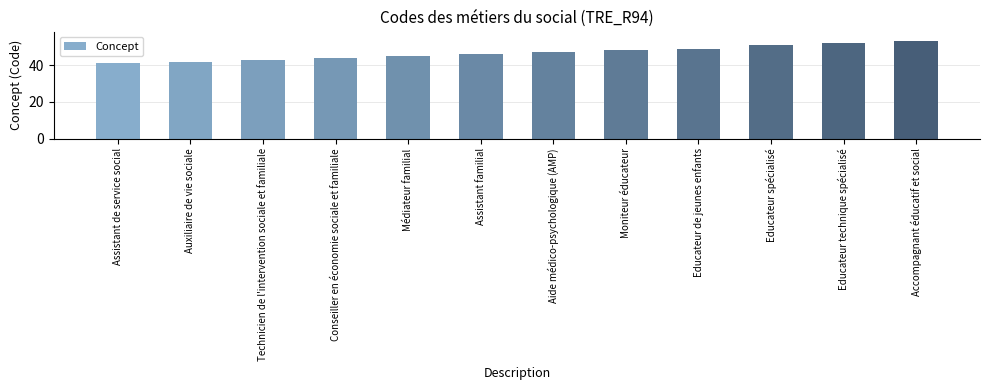

Which has a higher value, Educateur technique spécialisé or Auxiliaire de vie sociale?

Educateur technique spécialisé